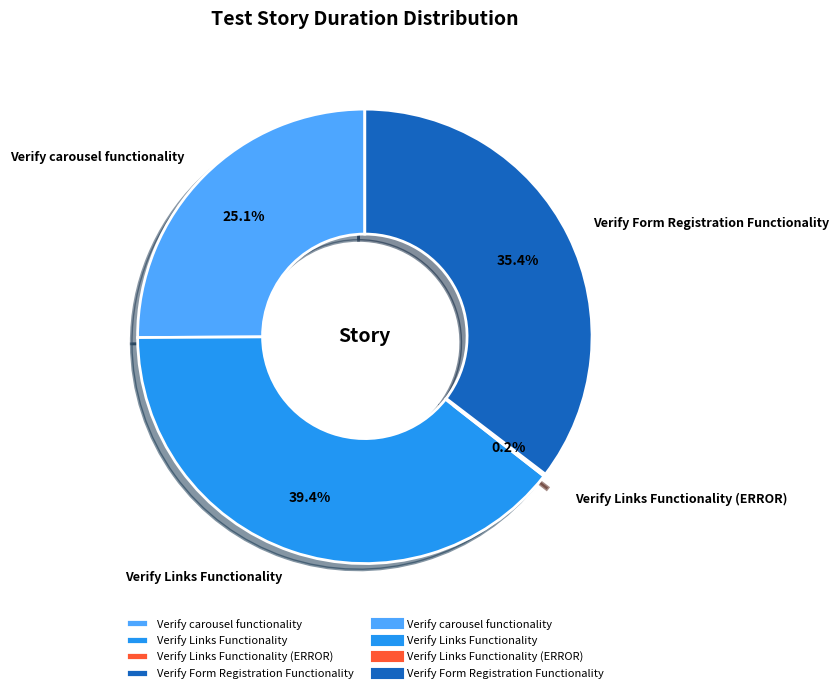

What is the largest slice in the pie chart?

Verify Links Functionality